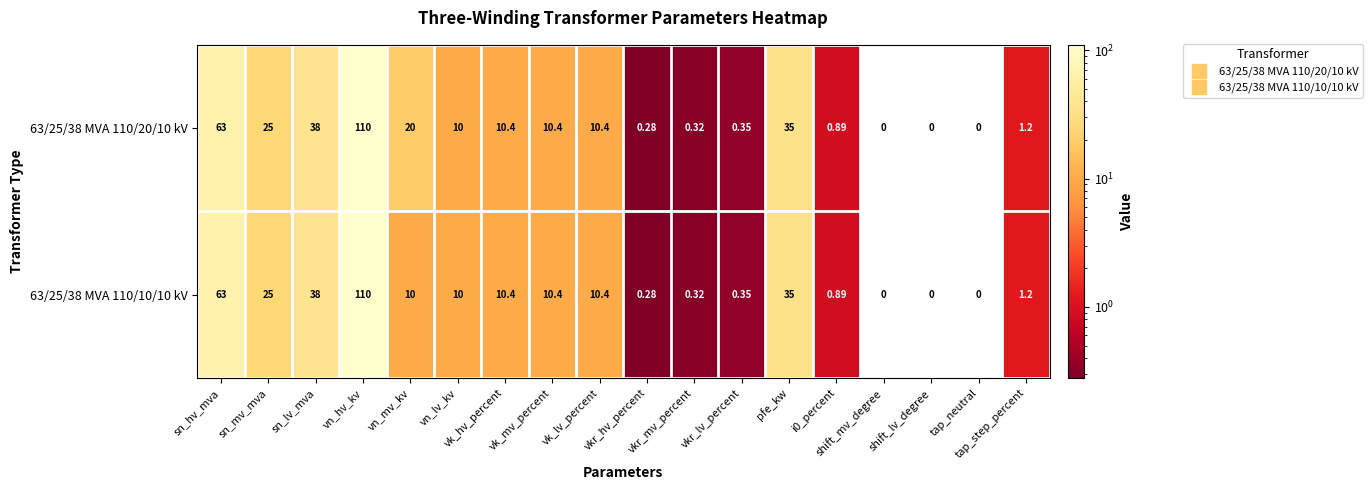

What is the total value across all series at vkr_lv_percent?

0.7